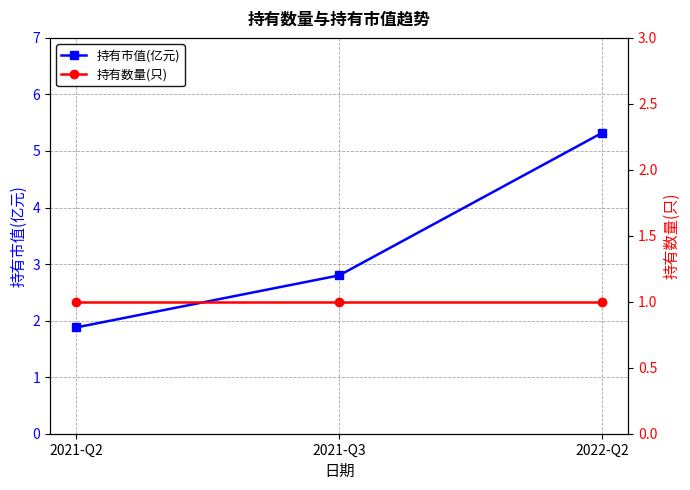

Which category has the highest value in the 持有数量(只) series?

2021-Q2